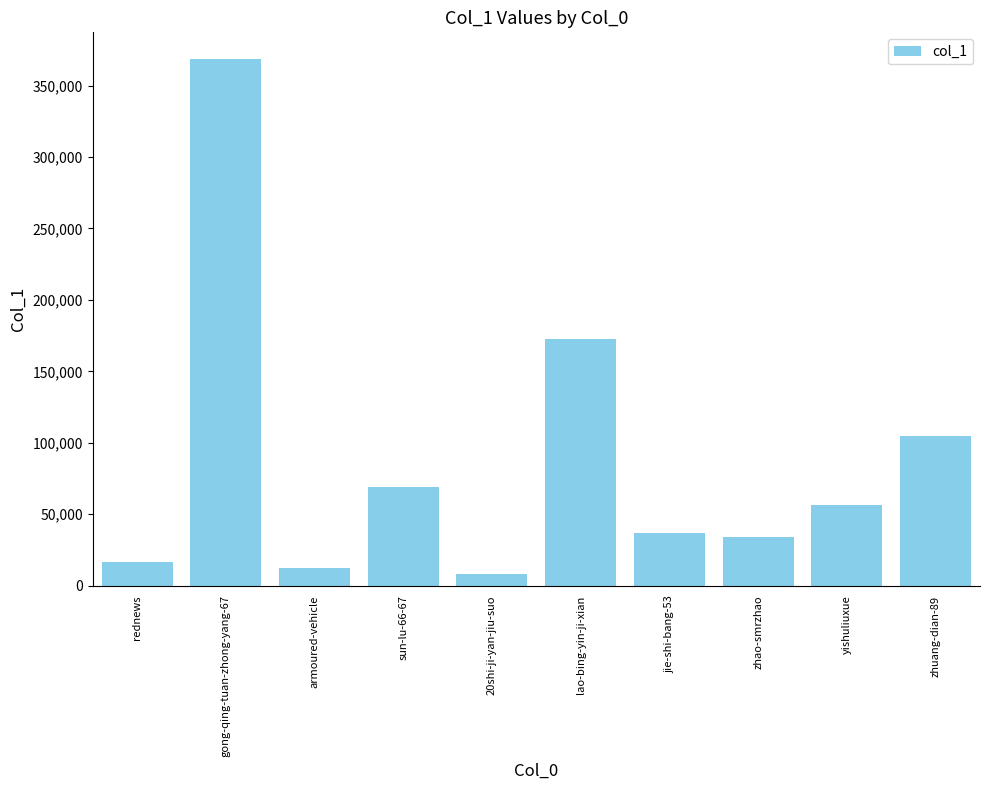

What is the label of the 6th bar from the left?

lao-bing-yin-ji-xian